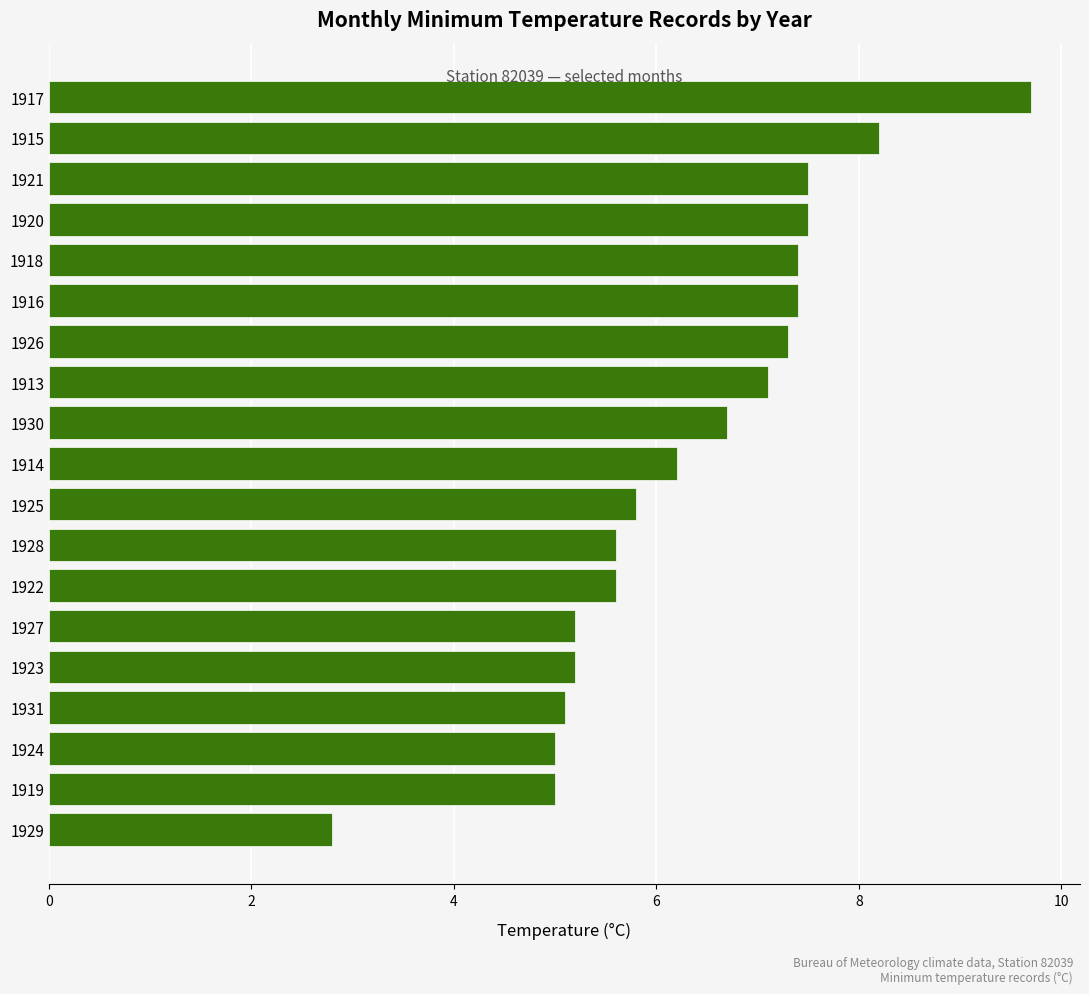

The chart shows a value of 9.9 at 1916. True or false?

False